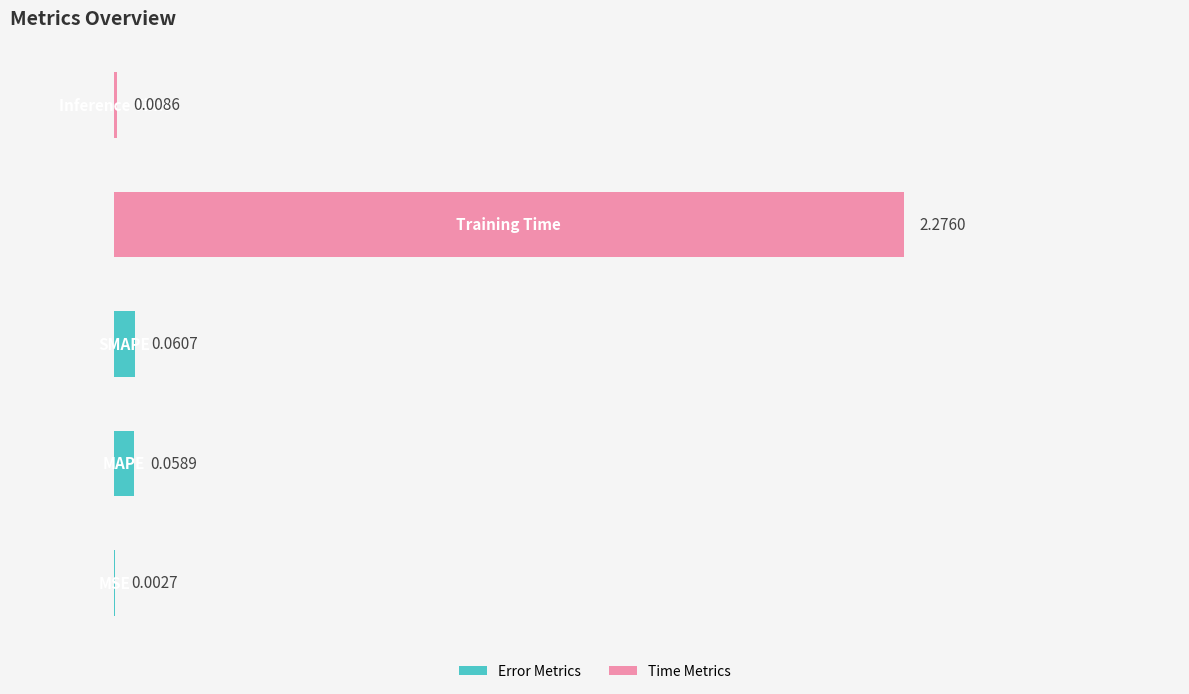

What is the sum of all values?

2.4